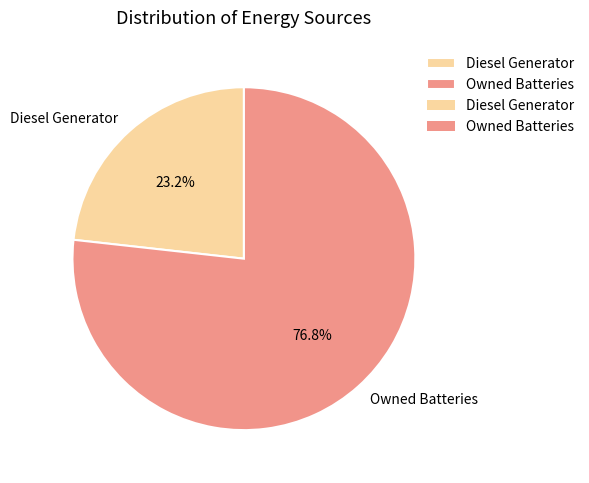

To the nearest percent, what is the difference between the Owned Batteries and Diesel Generator slice percentages?

54%